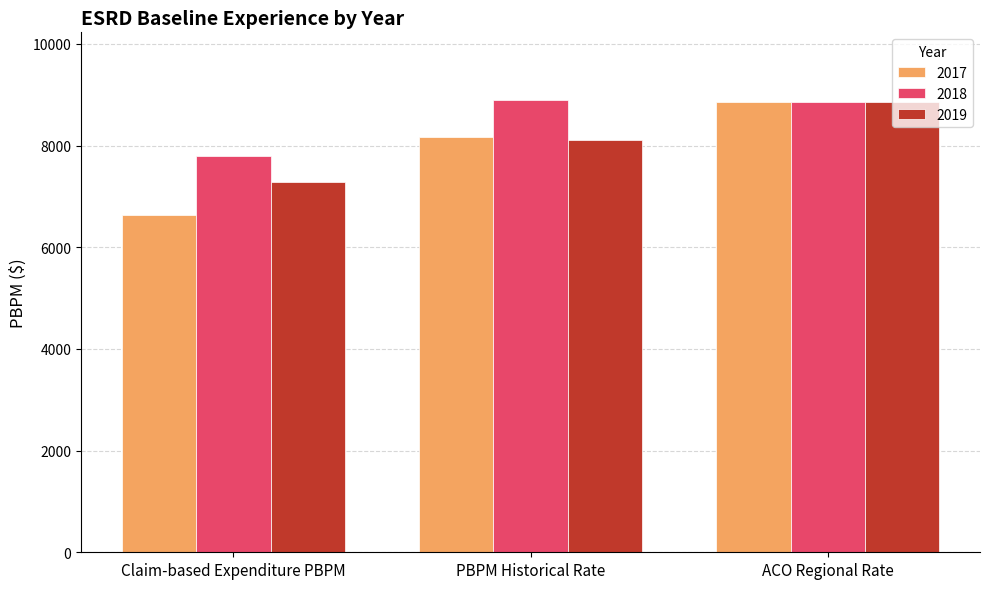

Is it true that 2019 equals 3449.2 at Claim-based Expenditure PBPM?

False